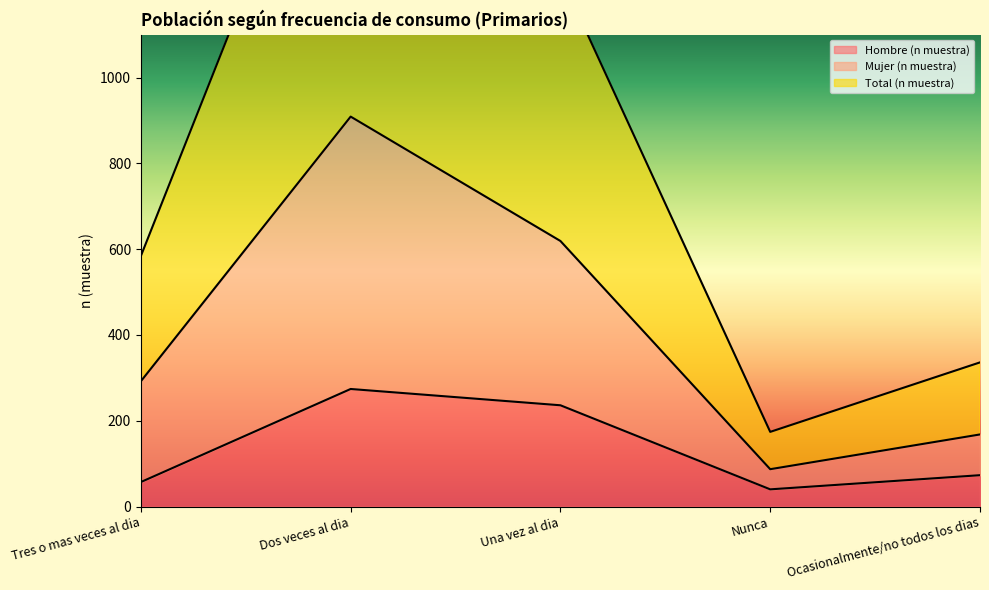

What is the difference between the second highest and second lowest values in the Hombre (n muestra) series?

179